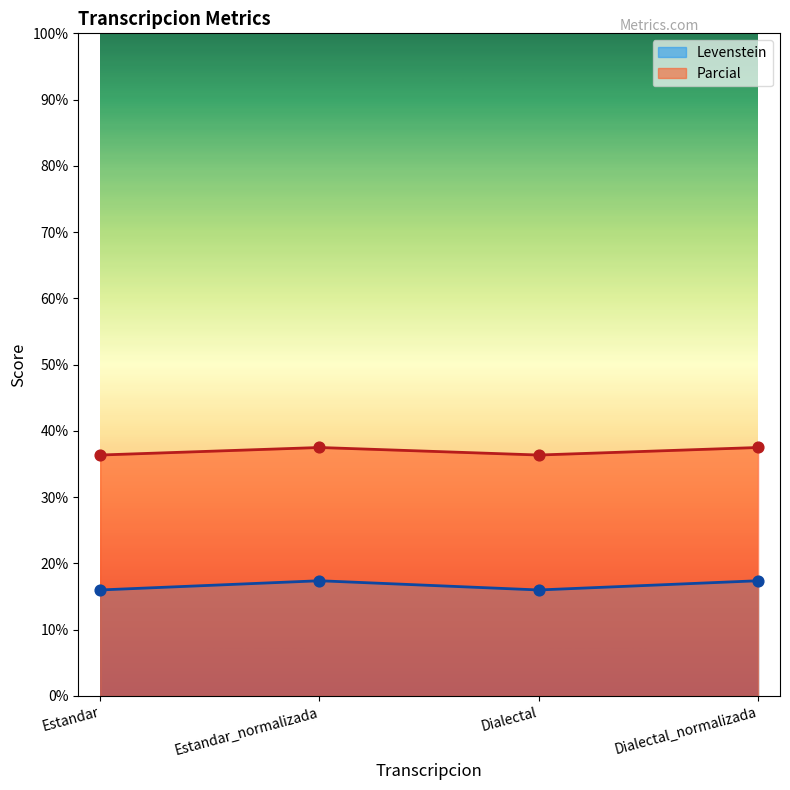

What is the total value across all series at Estandar_normalizada?

54.9